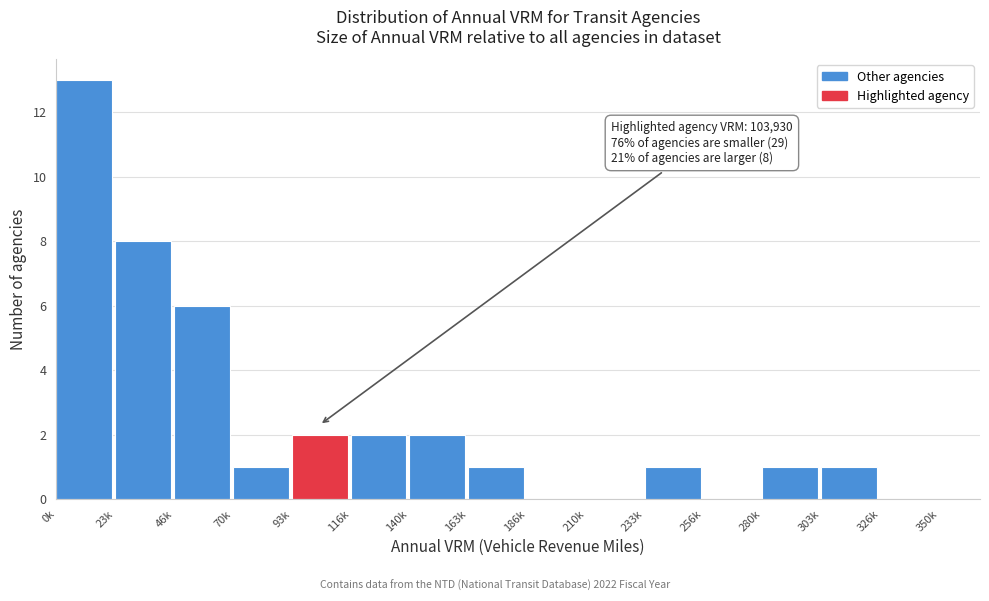

Reading left to right, transcribe all the data shown in this chart.

0k=13	23k=8	46k=6	70k=1	93k=2	116k=2	140k=2	163k=1	186k=0	210k=0	233k=1	256k=0	280k=1	303k=1	326k=0